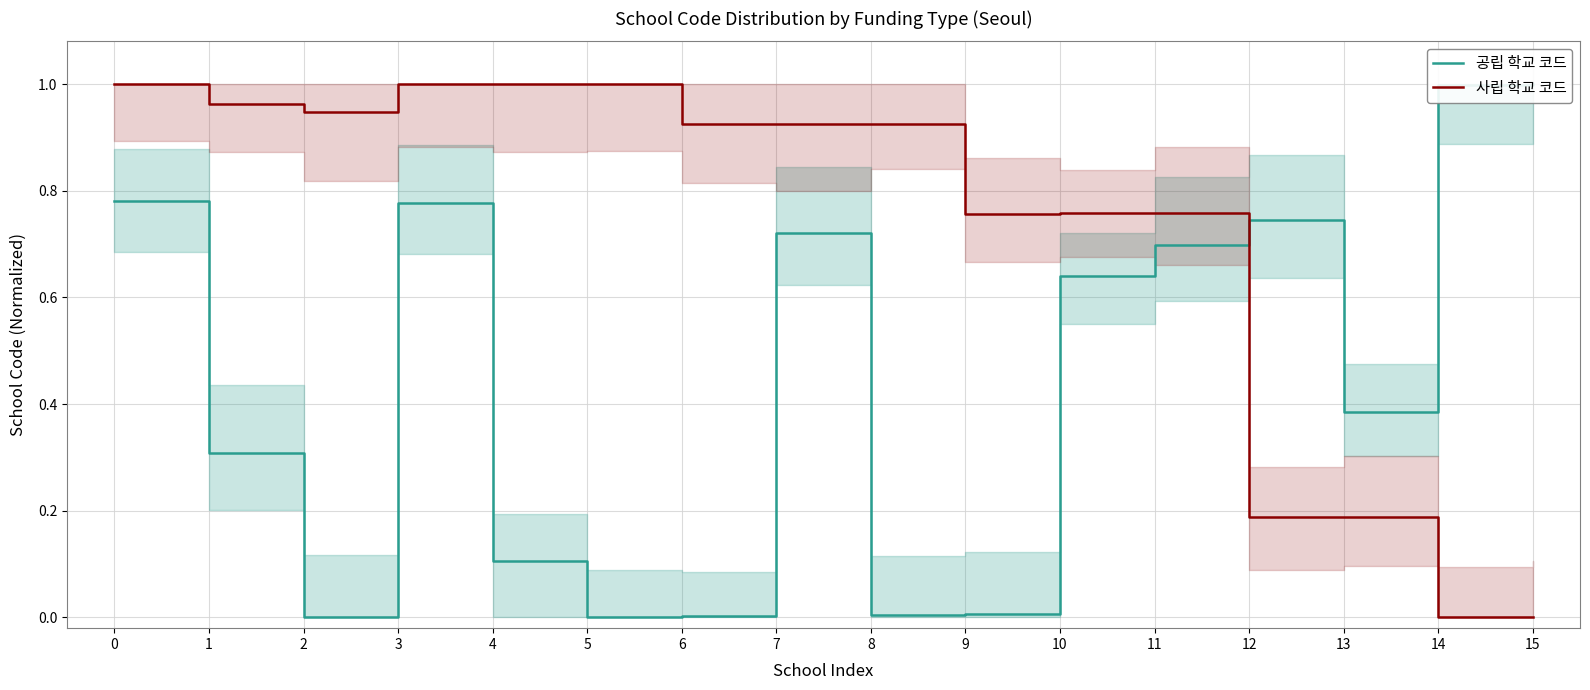

What is the total value across all series at 8?

0.9